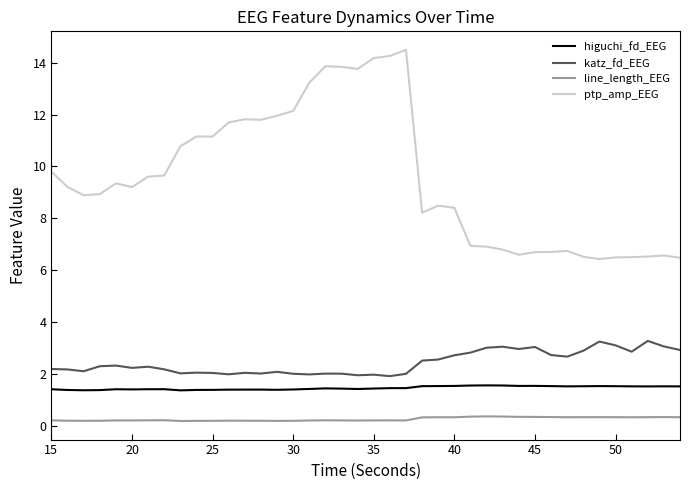

What are all the series names shown in the legend?

higuchi_fd_EEG, katz_fd_EEG, line_length_EEG, ptp_amp_EEG